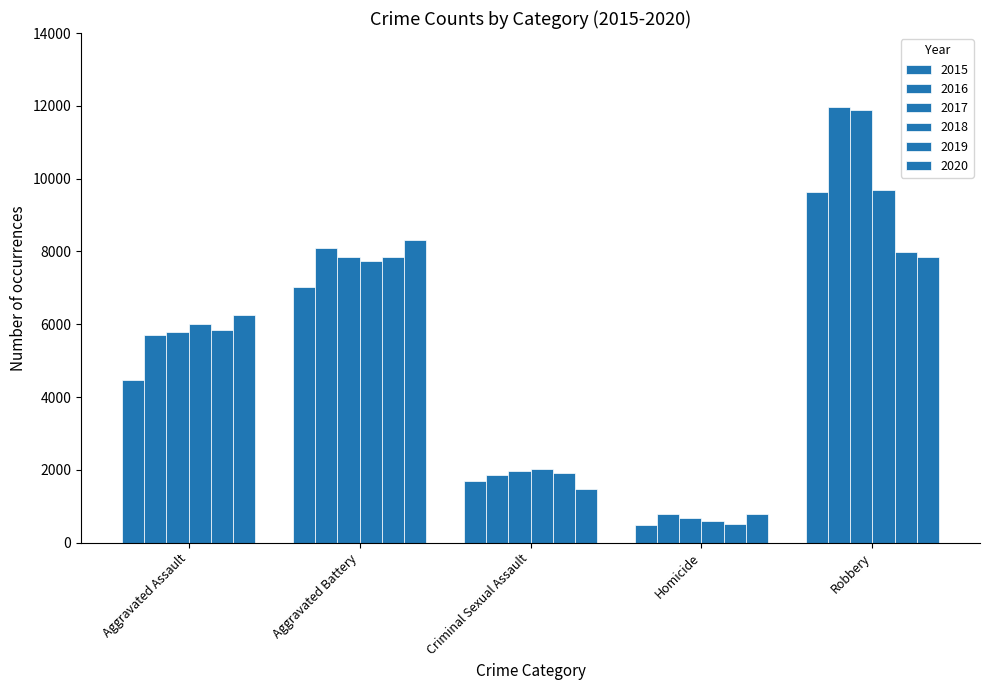

How many groups of bars are there?

5